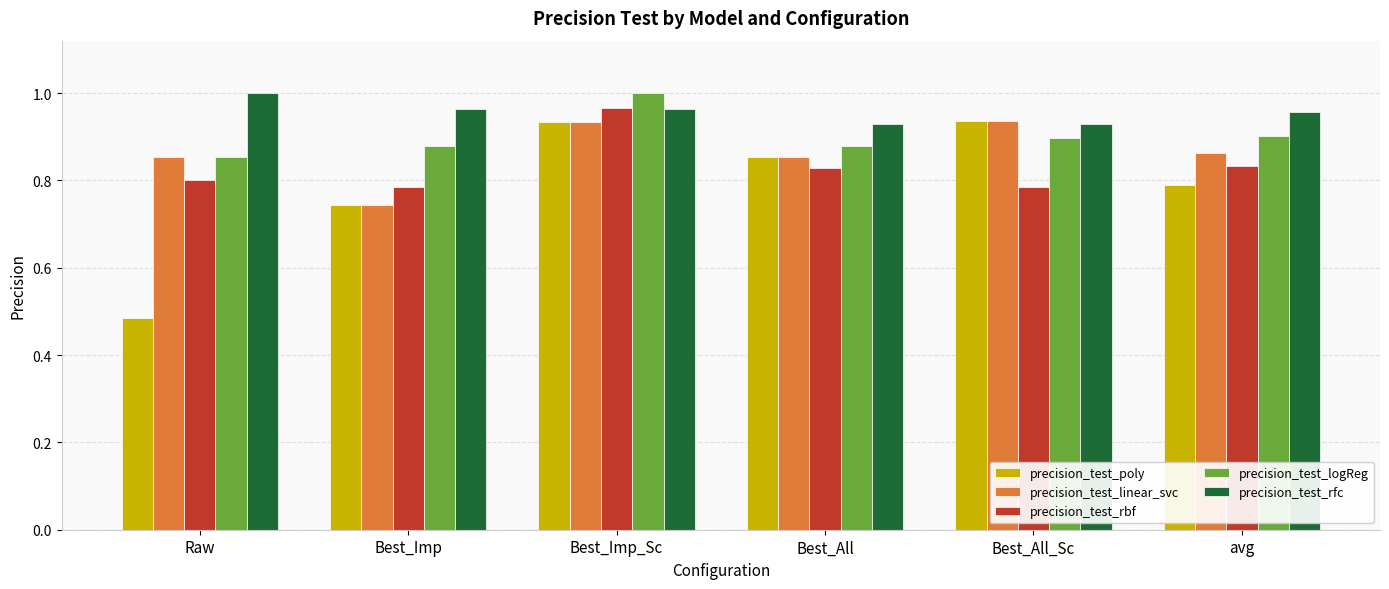

At how many categories does at least one series exceed 0?

6